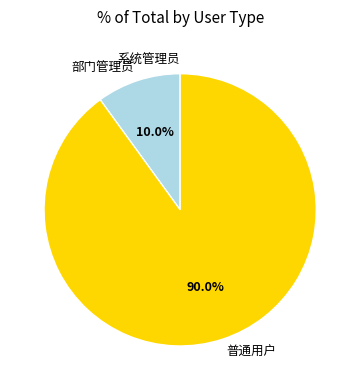

What percentage is NOT represented by 普通用户?

10.0%